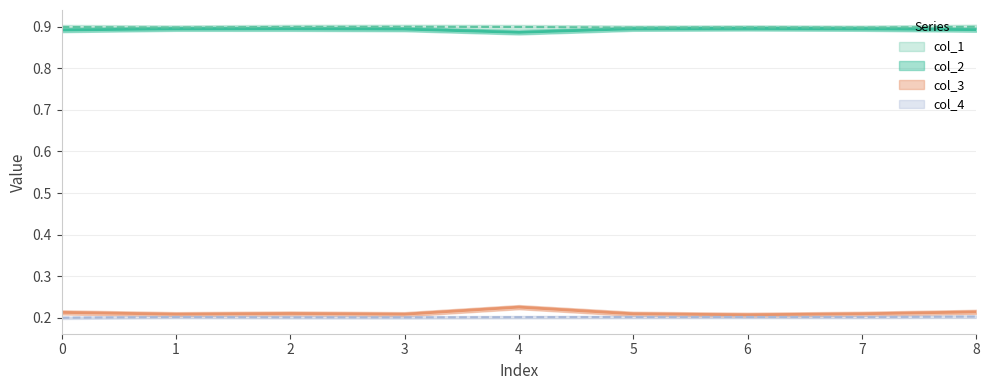

What is the sum of all col_1 values?

8.0